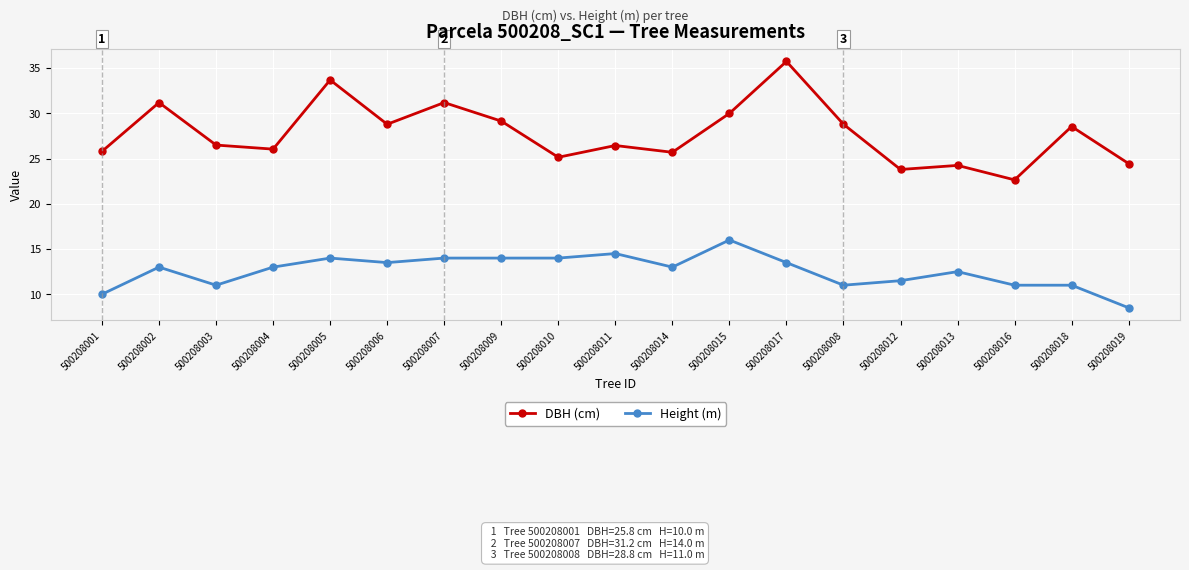

What is the spread (max minus min) of values at 500208014?

12.7